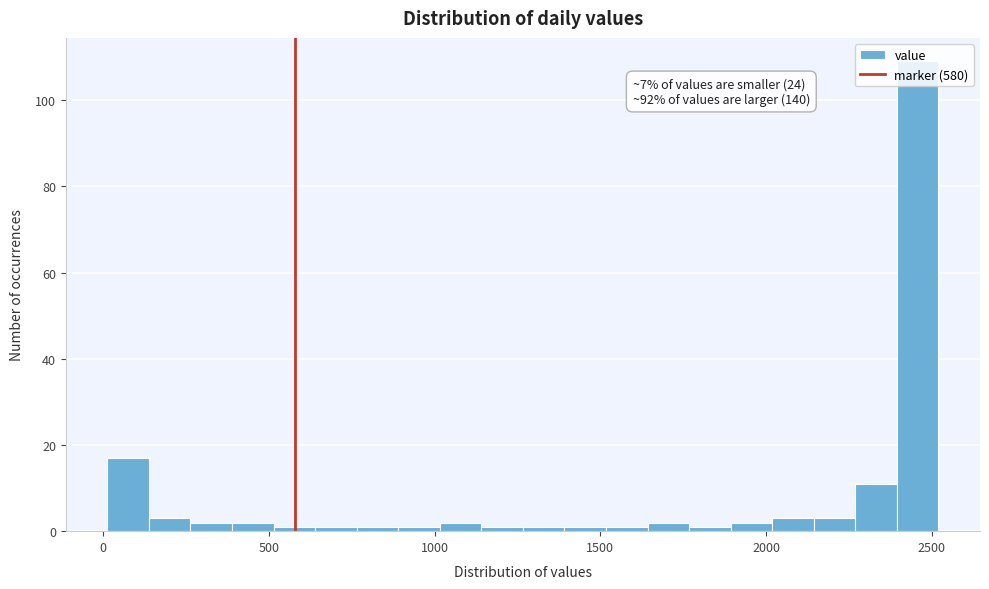

Around what value on the x-axis is the tallest bar? Give the approximate position of its centre, as read against the axis.

2450